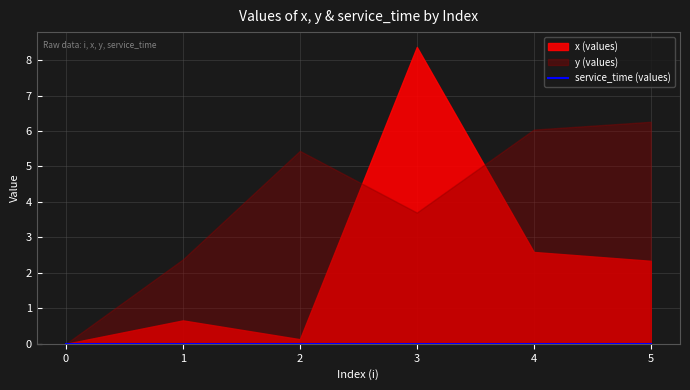

What are all the series names shown in the legend?

x, y, service_time